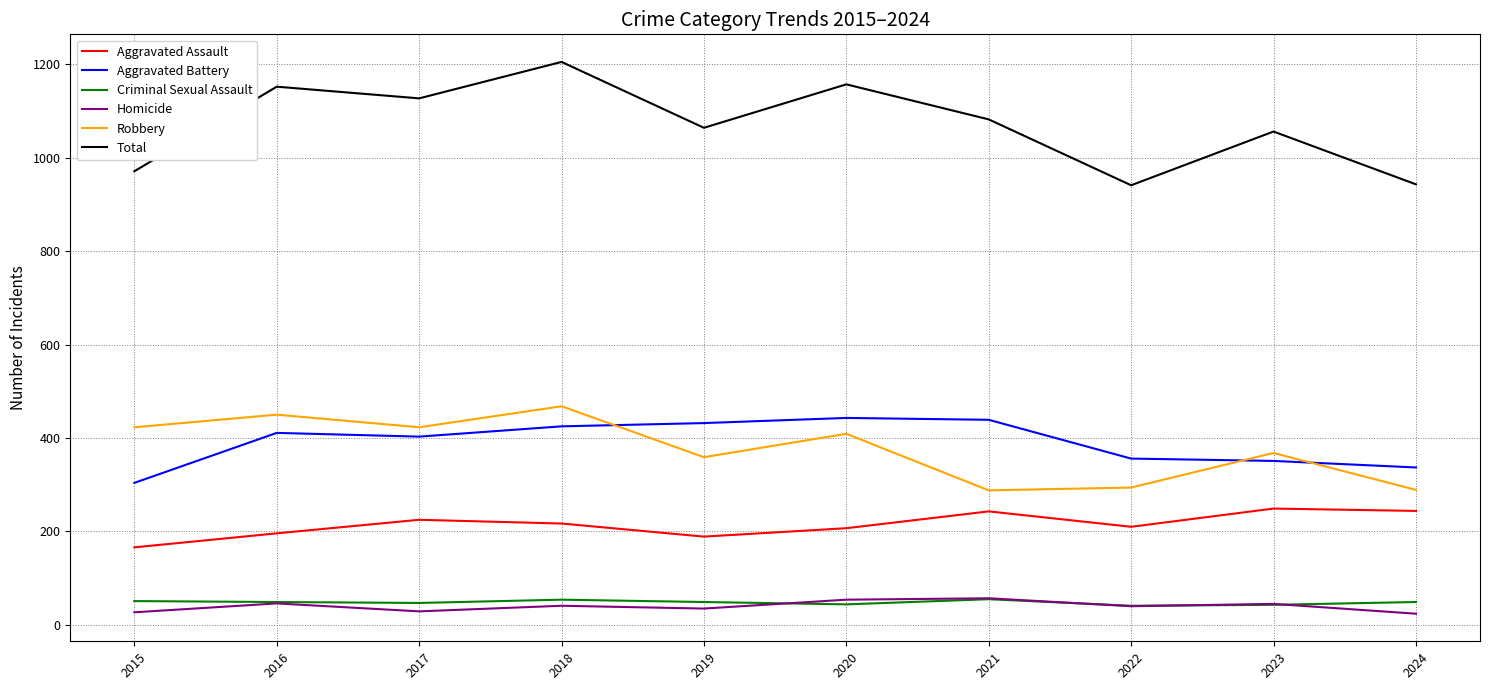

True or false: Robbery and Aggravated Assault cross at least once.

False